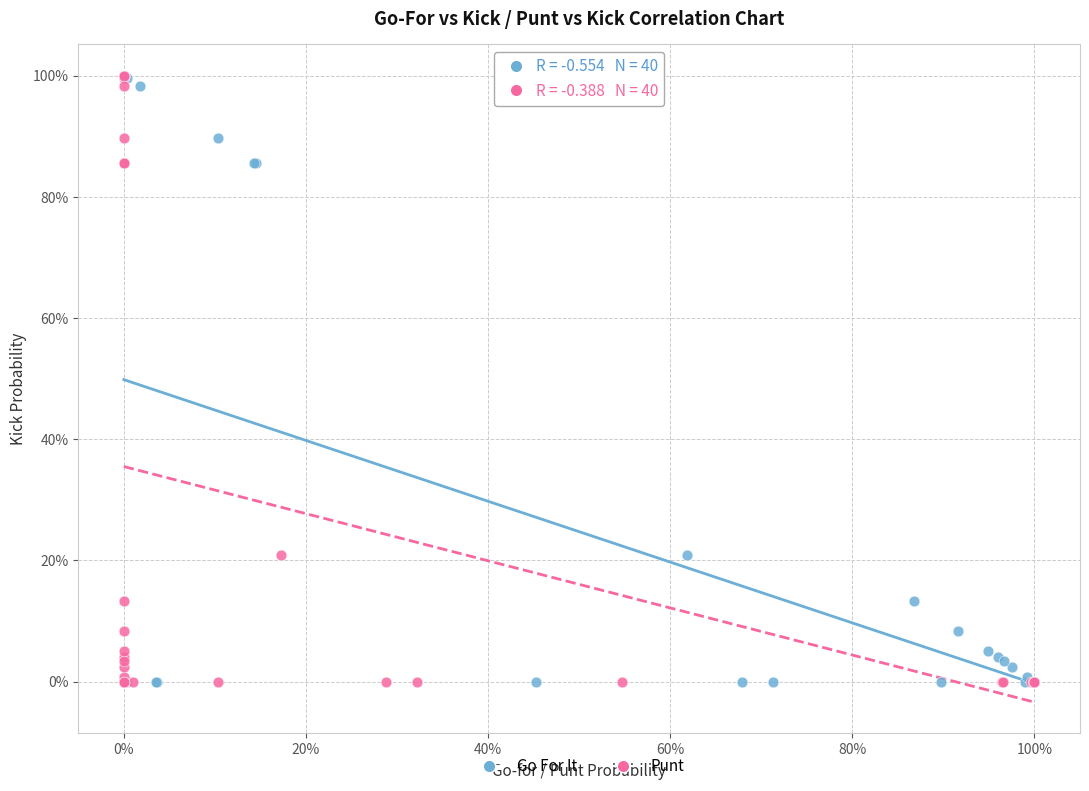

What are all the series names shown in the legend?

Go For It, Punt